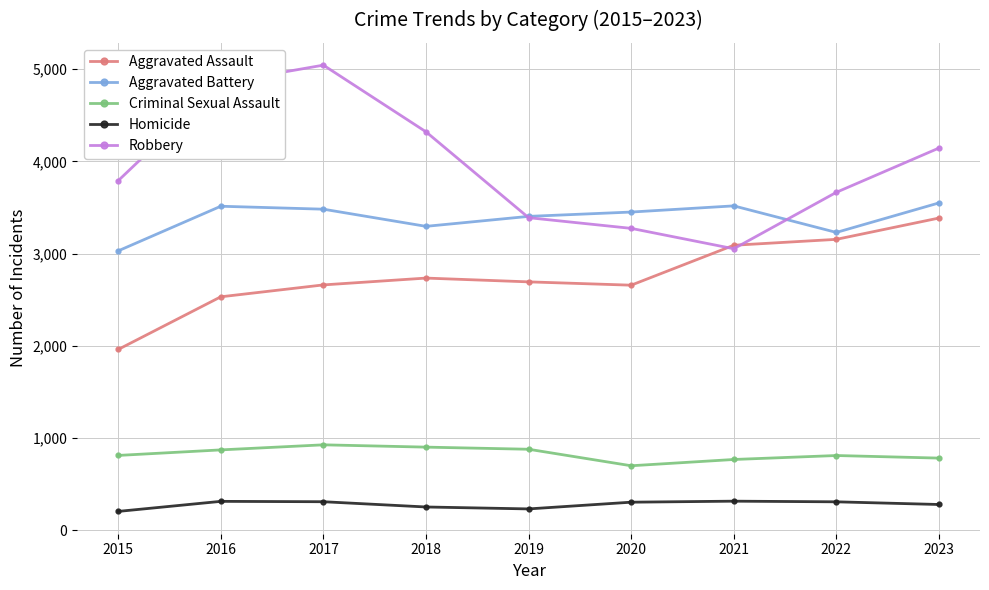

Is the value of Aggravated Assault at 2019 greater than the value of Aggravated Battery at 2020?

No